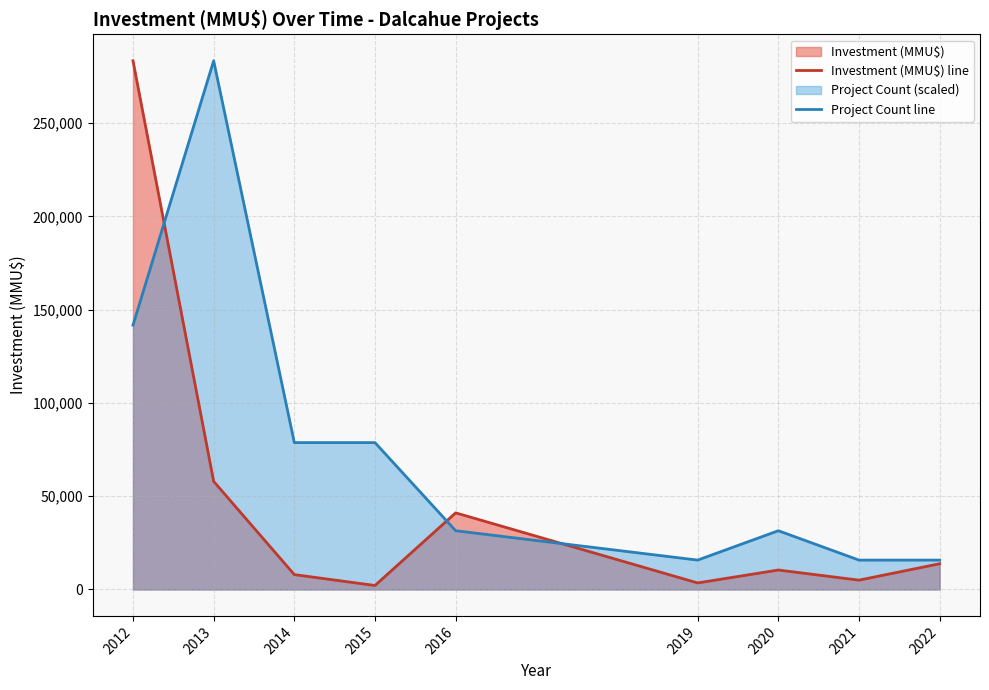

How many values in the Investment (MMU$) line series are below 10425?

4